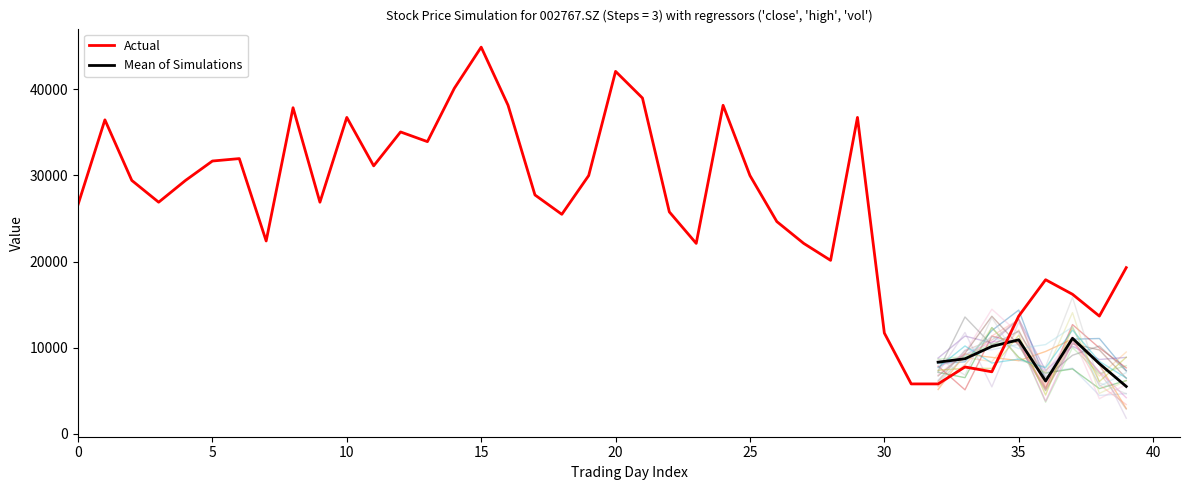

Is it true that high equals 22.5 at 2021/10/25?

False